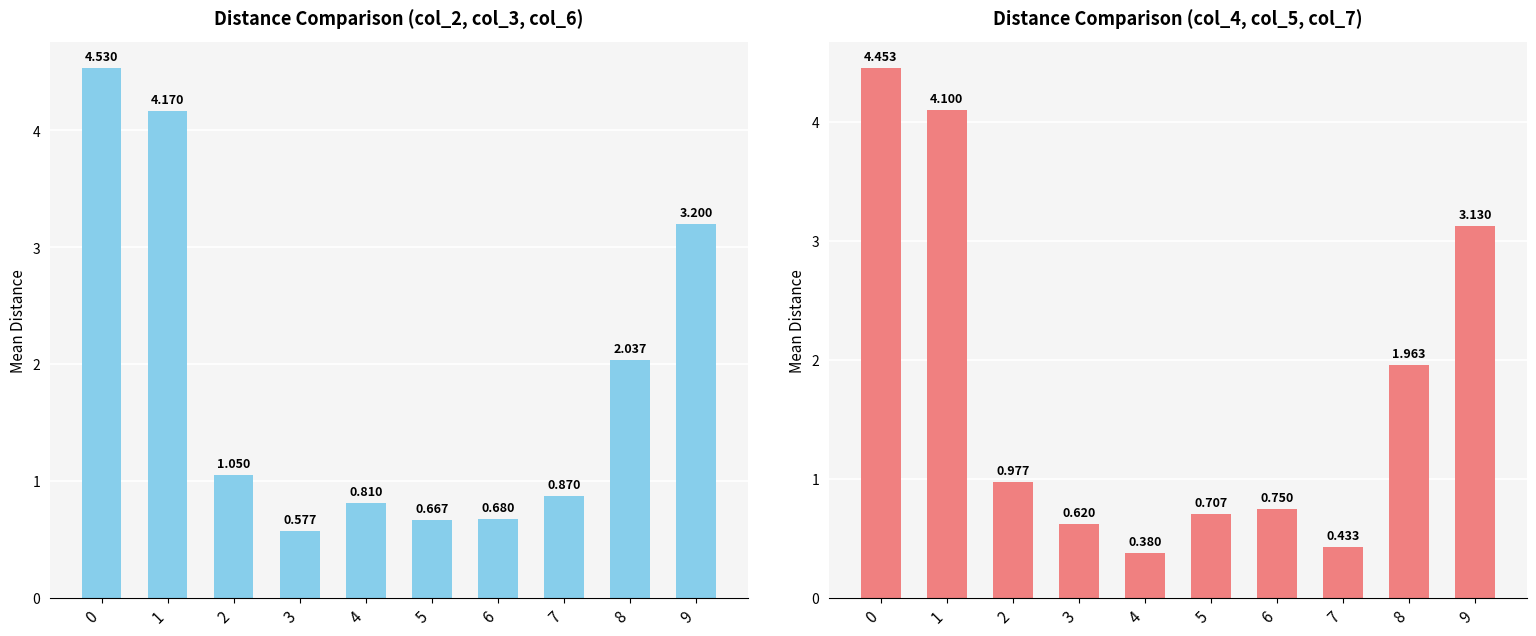

Rank the series by their maximum value, from lowest to highest.

mean(col_4, col_5, col_7), mean(col_2, col_3, col_6)